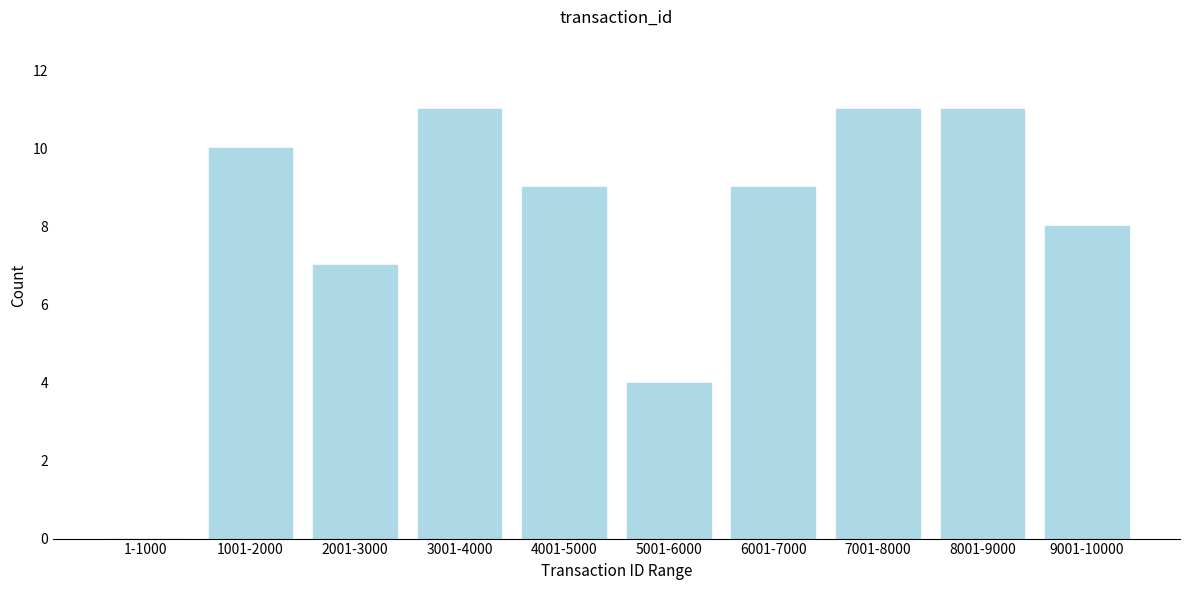

Reading left to right, transcribe all the data shown in this chart.

1-1000=0	1001-2000=10	2001-3000=7	3001-4000=11	4001-5000=9	5001-6000=4	6001-7000=9	7001-8000=11	8001-9000=11	9001-10000=8